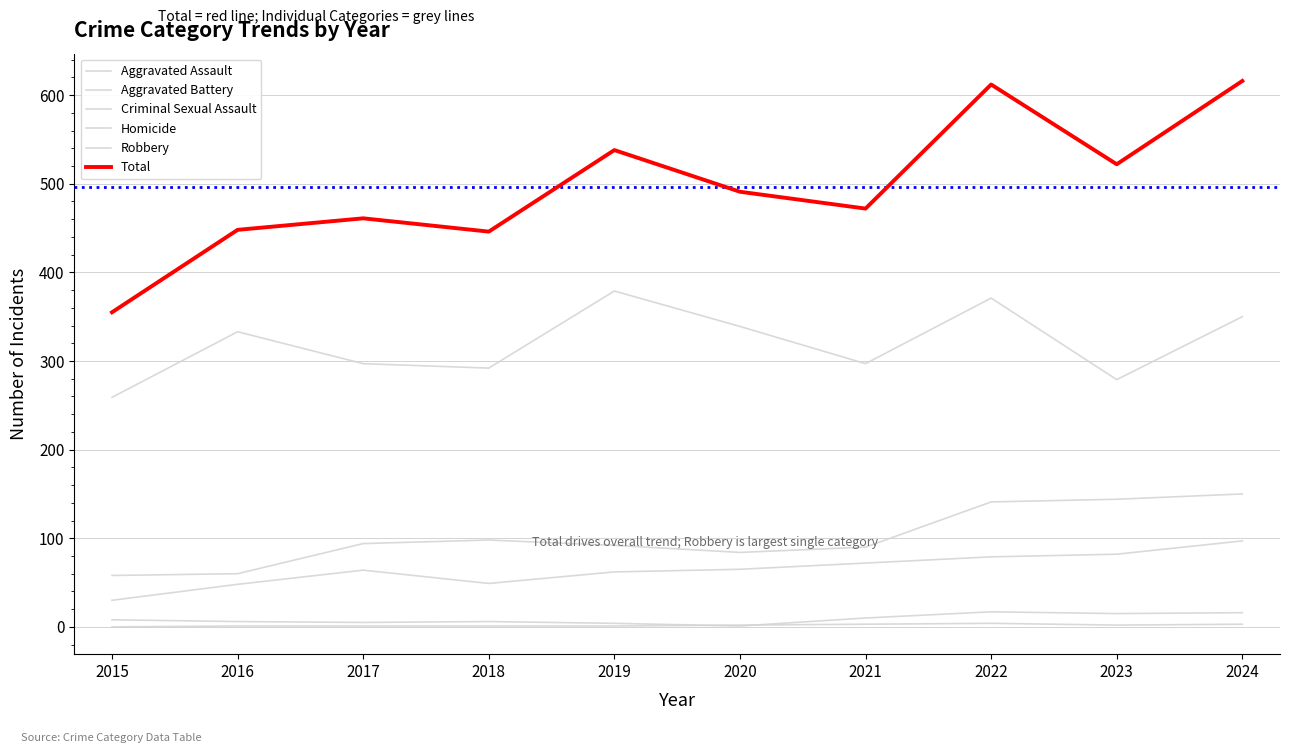

Reading right to left, list all the values displayed in this chart.

Aggravated Assault: 2024=97	2023=82	2022=79	2021=72	2020=65	2019=62	2018=49	2017=64	2016=48	2015=30
Aggravated Battery: 2024=150	2023=144	2022=141	2021=90	2020=84	2019=92	2018=98	2017=94	2016=60	2015=58
Criminal Sexual Assault: 2024=16	2023=15	2022=17	2021=10	2020=1	2019=4	2018=6	2017=5	2016=6	2015=8
Homicide: 2024=3	2023=2	2022=4	2021=3	2020=2	2019=1	2018=1	2017=1	2016=1	2015=0
Robbery: 2024=350	2023=279	2022=371	2021=297	2020=339	2019=379	2018=292	2017=297	2016=333	2015=259
Total: 2024=616	2023=522	2022=612	2021=472	2020=491	2019=538	2018=446	2017=461	2016=448	2015=355